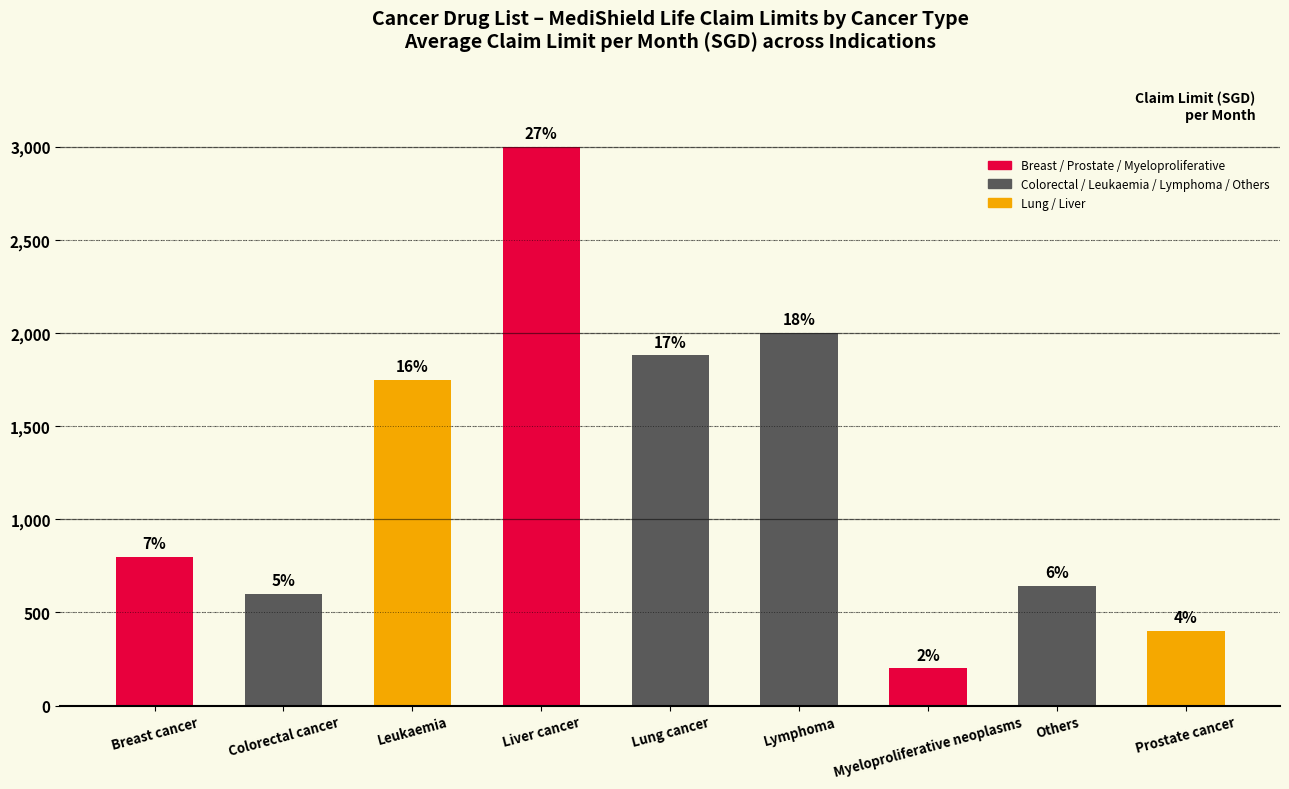

How many bars are there in total?

9